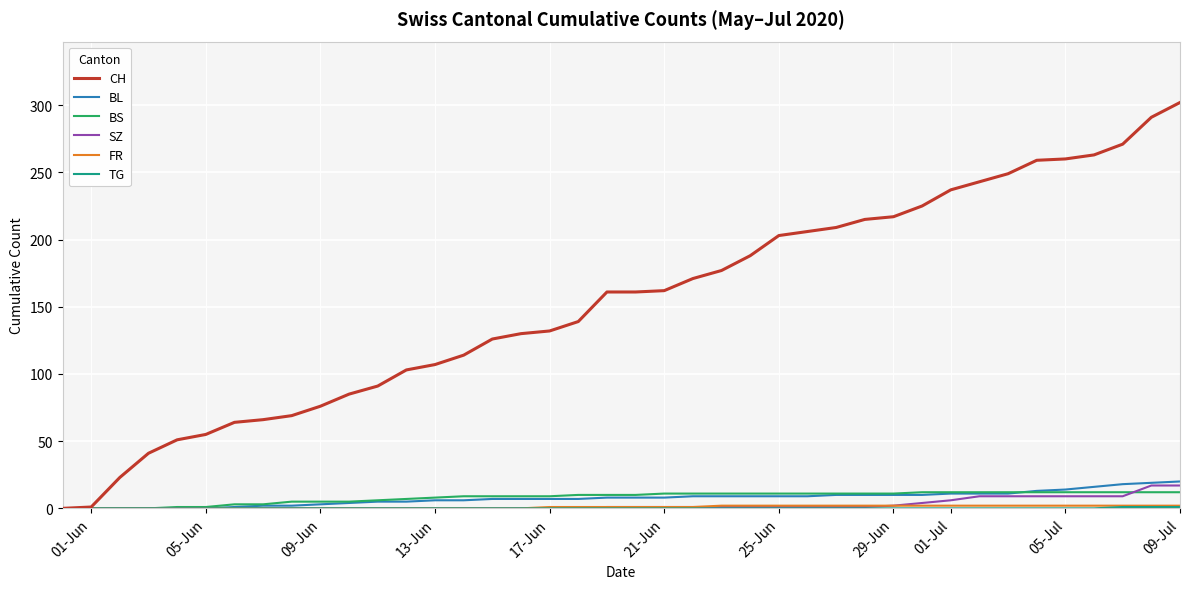

What is the greatest value displayed?

302